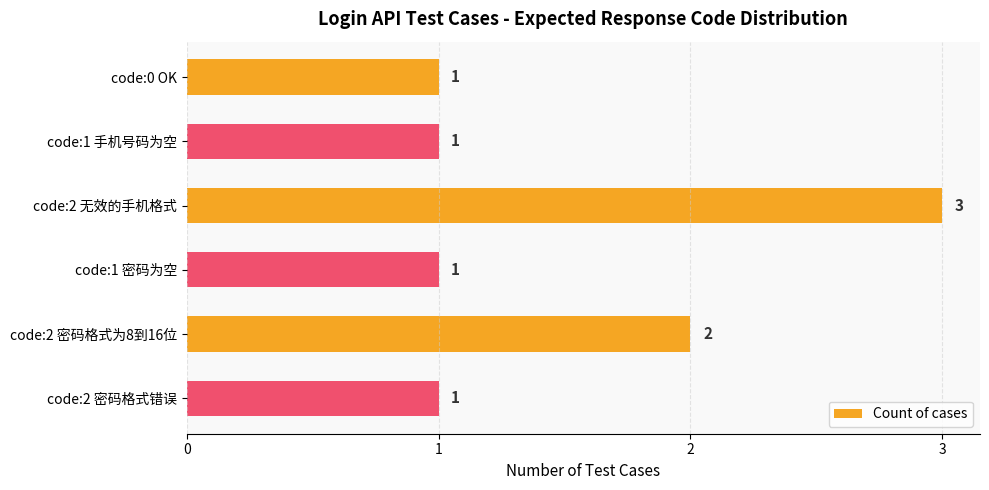

How many bars are there in total?

6